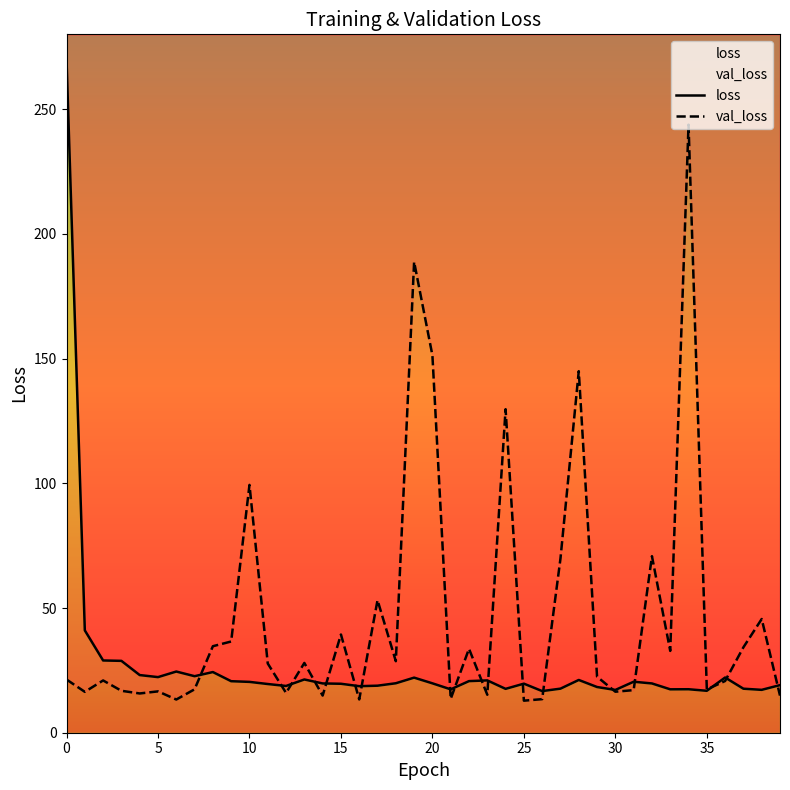

What is the sum of the val_loss values at 39 and 34?

258.7